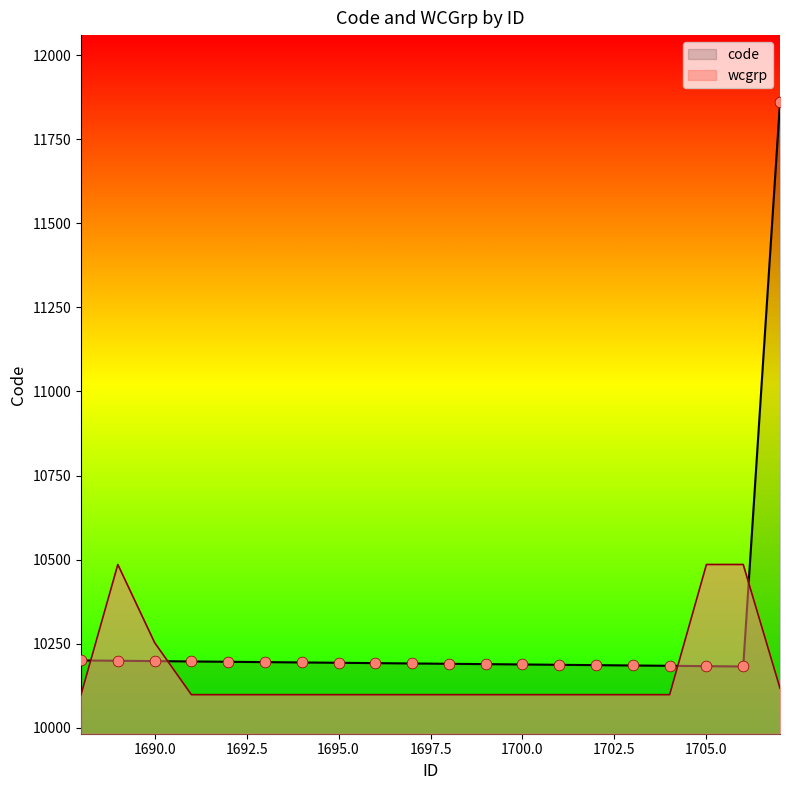

Which series contains the highest Y value?

code